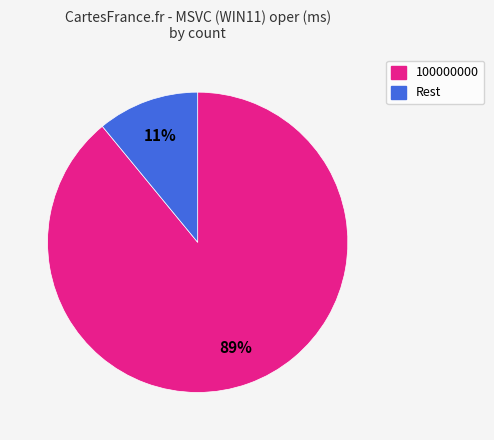

To the nearest percent, what is the difference between the largest and smallest slice percentages?

78%